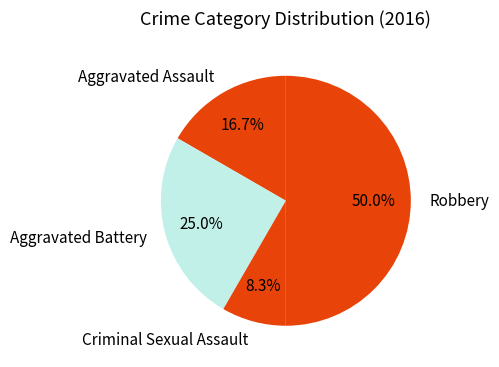

What percentage is the Criminal Sexual Assault slice, to the nearest percent?

8%